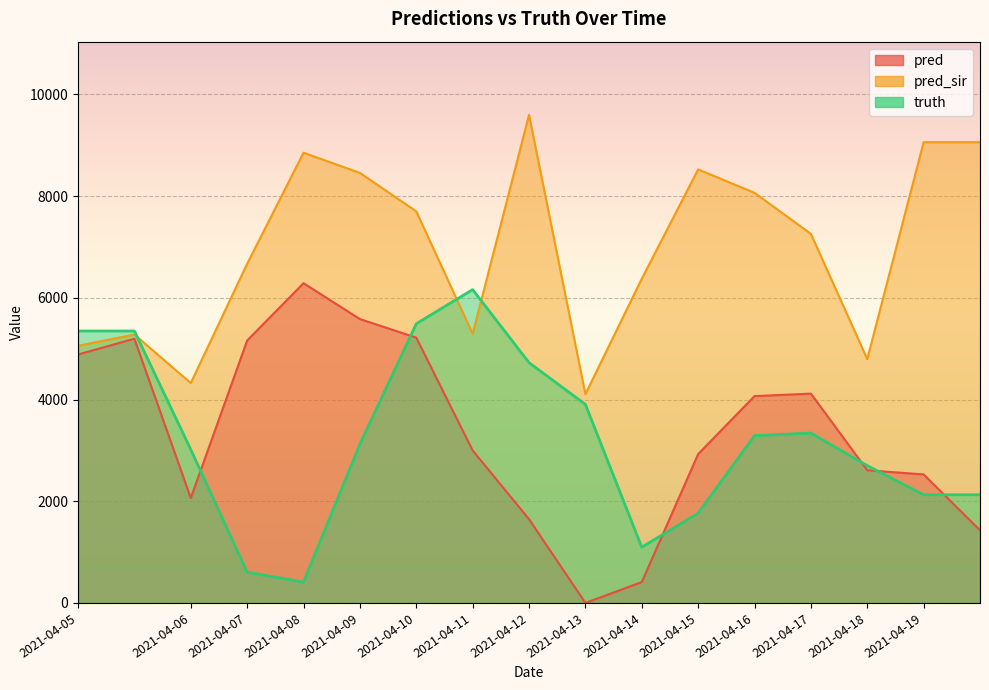

What is the sum of all truth values?

54572.0